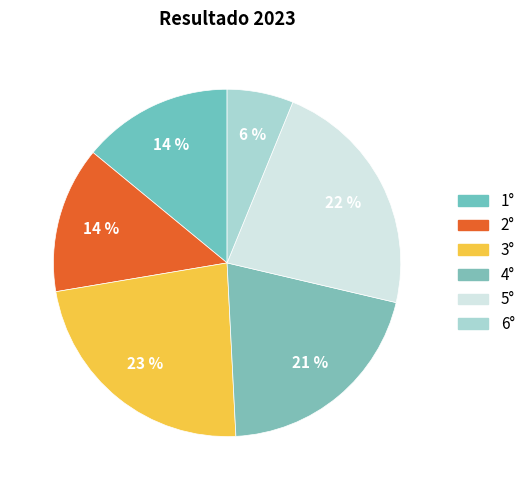

To the nearest percent, what percentage of the pie is 4°?

21%